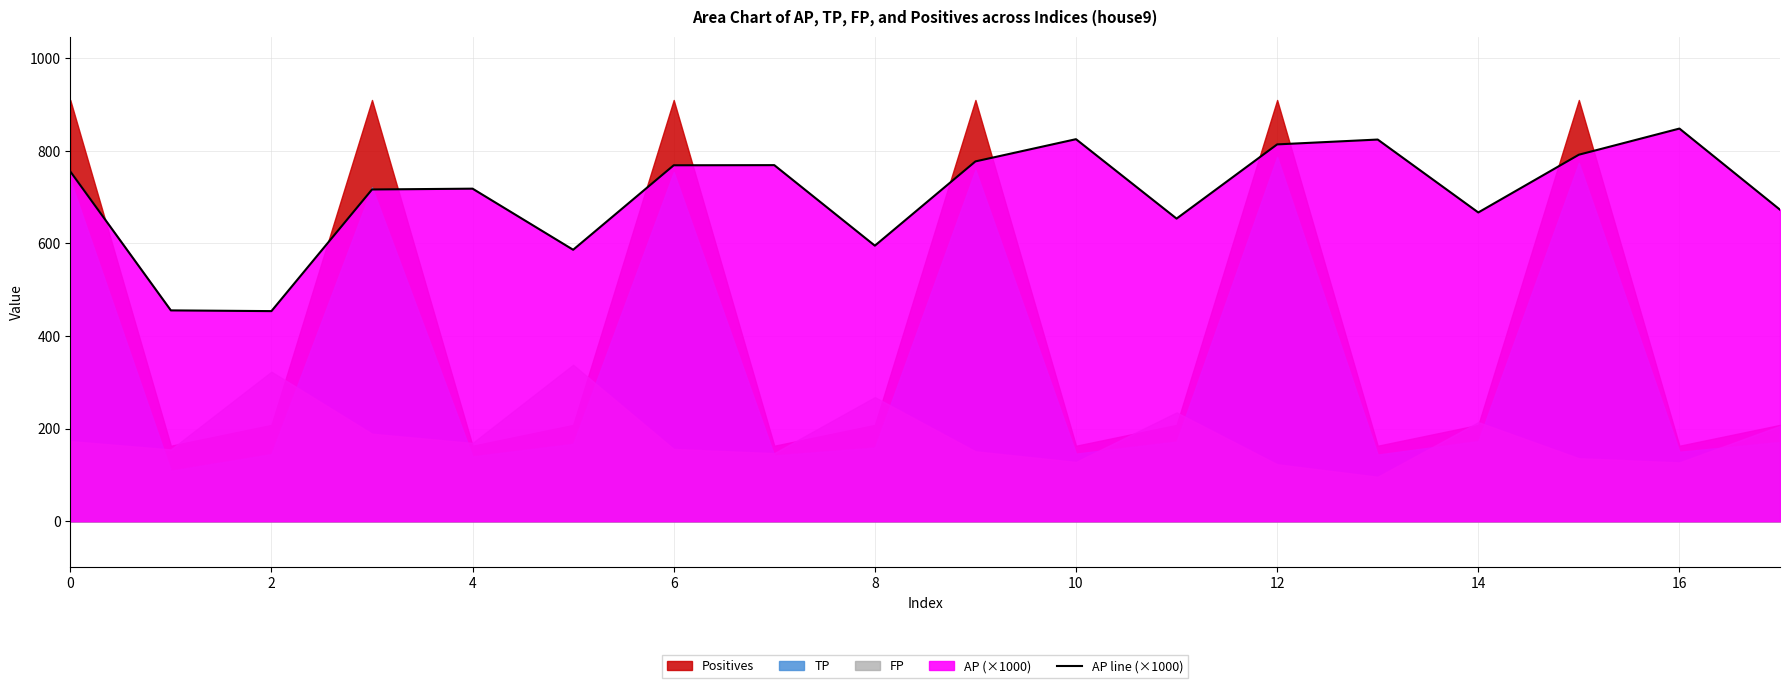

True or false: the data shows 667.0 at 14.

True